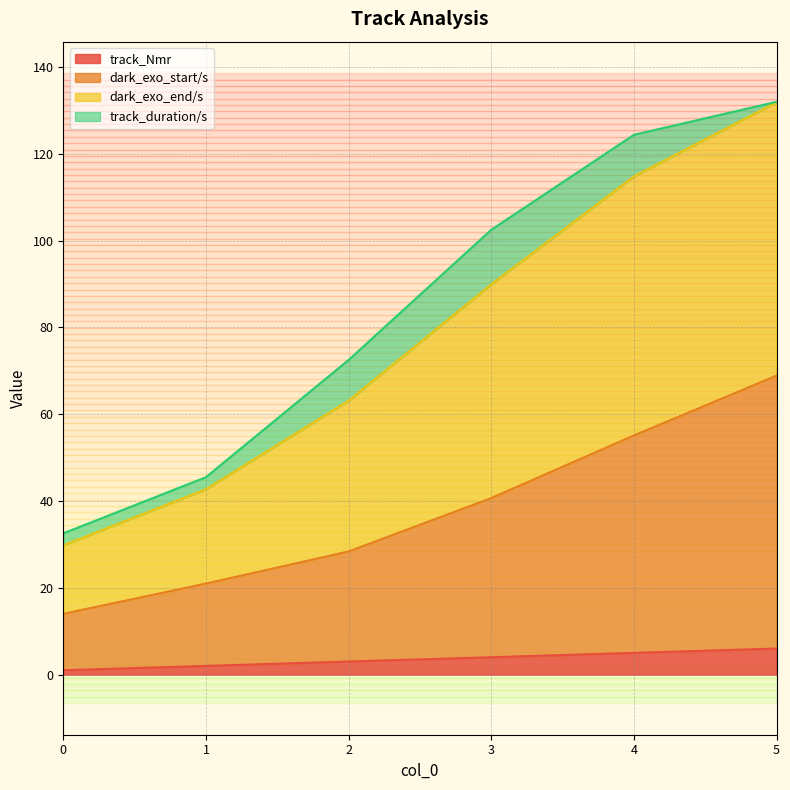

What is the sum of the track_Nmr values at 3 and 4?

9.0